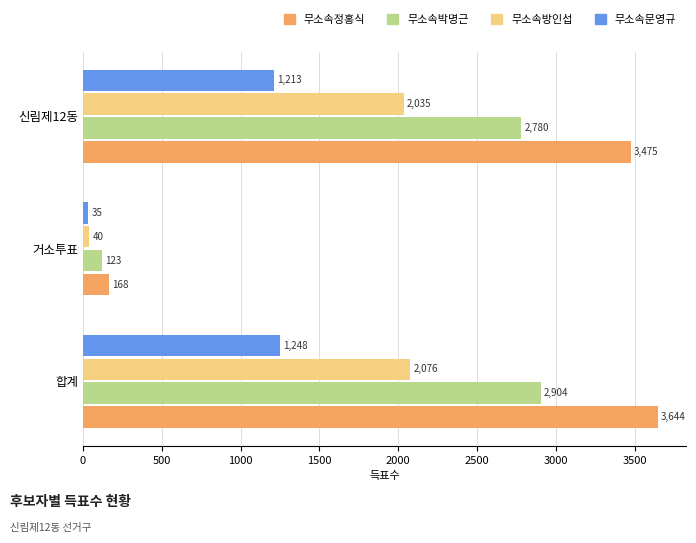

List the series in order of their overall mean, lowest first.

무소속문영규, 무소속방인섭, 무소속박명근, 무소속정홍식